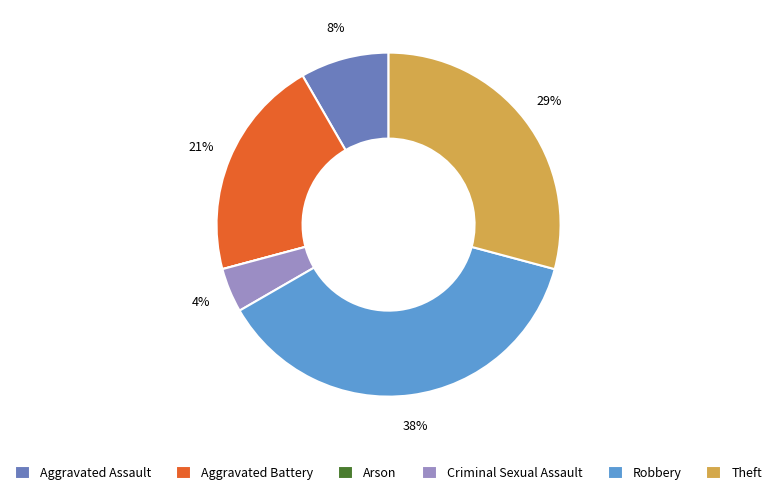

What is the ratio of the value at Aggravated Assault to the value at Robbery?

0.2